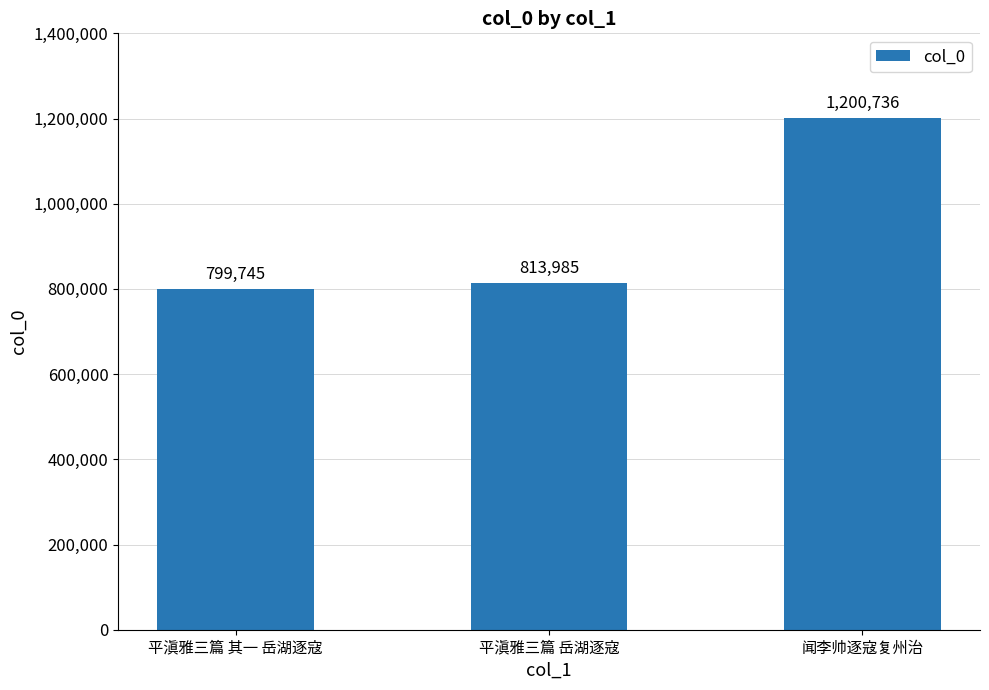

What is the smallest value displayed?

799745